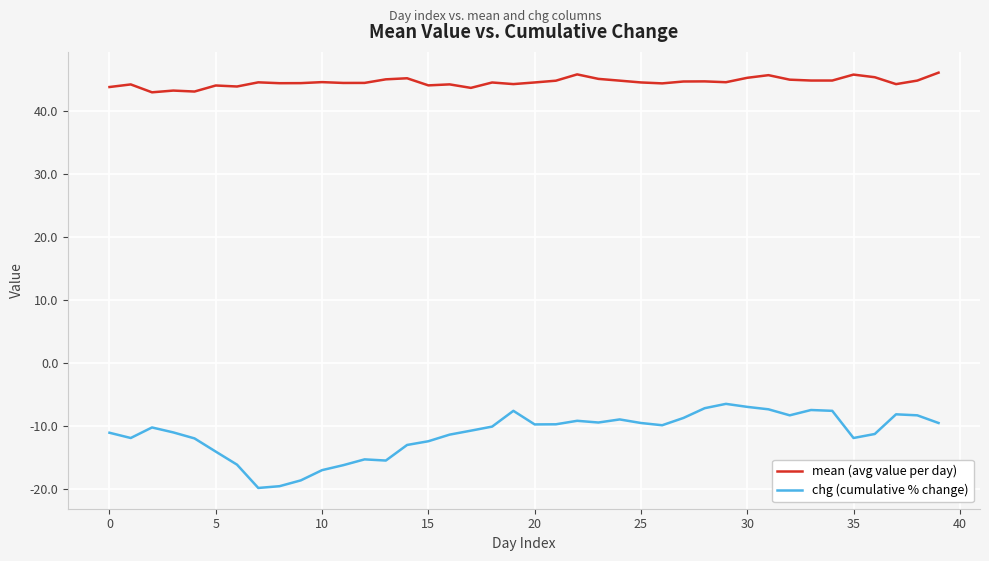

Rank the series by their maximum value, from highest to lowest.

mean (avg value per day), chg (cumulative % change)